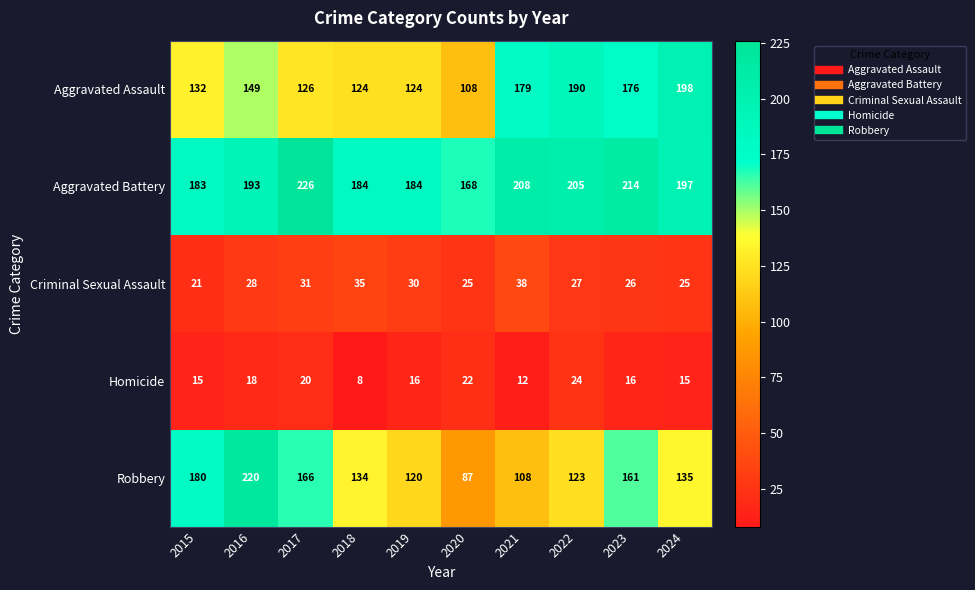

Where does the Homicide series first go above 16?

2016